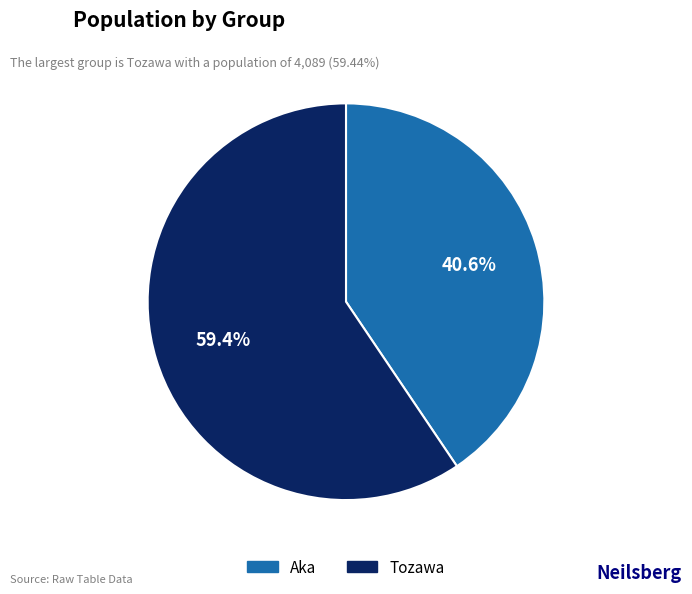

To the nearest percent, what is the difference between the largest and smallest slice percentages?

19%